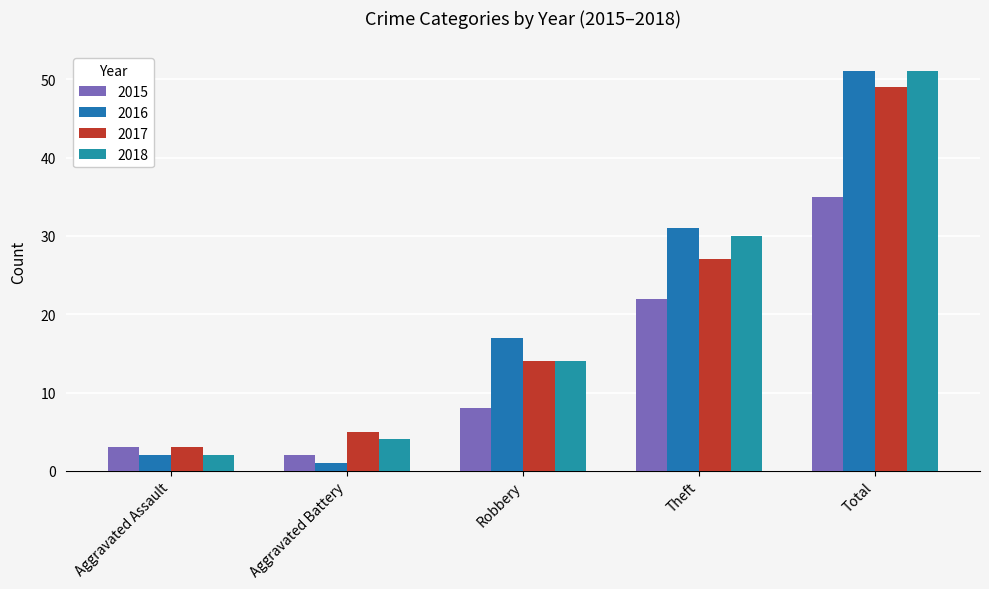

Which category has the highest value across all series?

Total